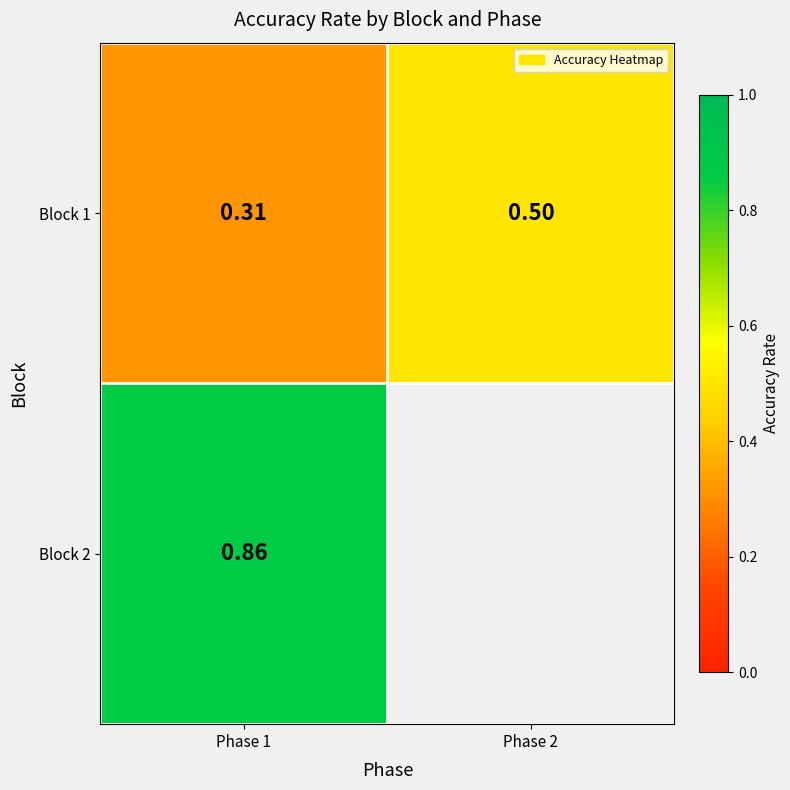

True or false: Block 1 has a value of 0.2 at Phase 2.

False